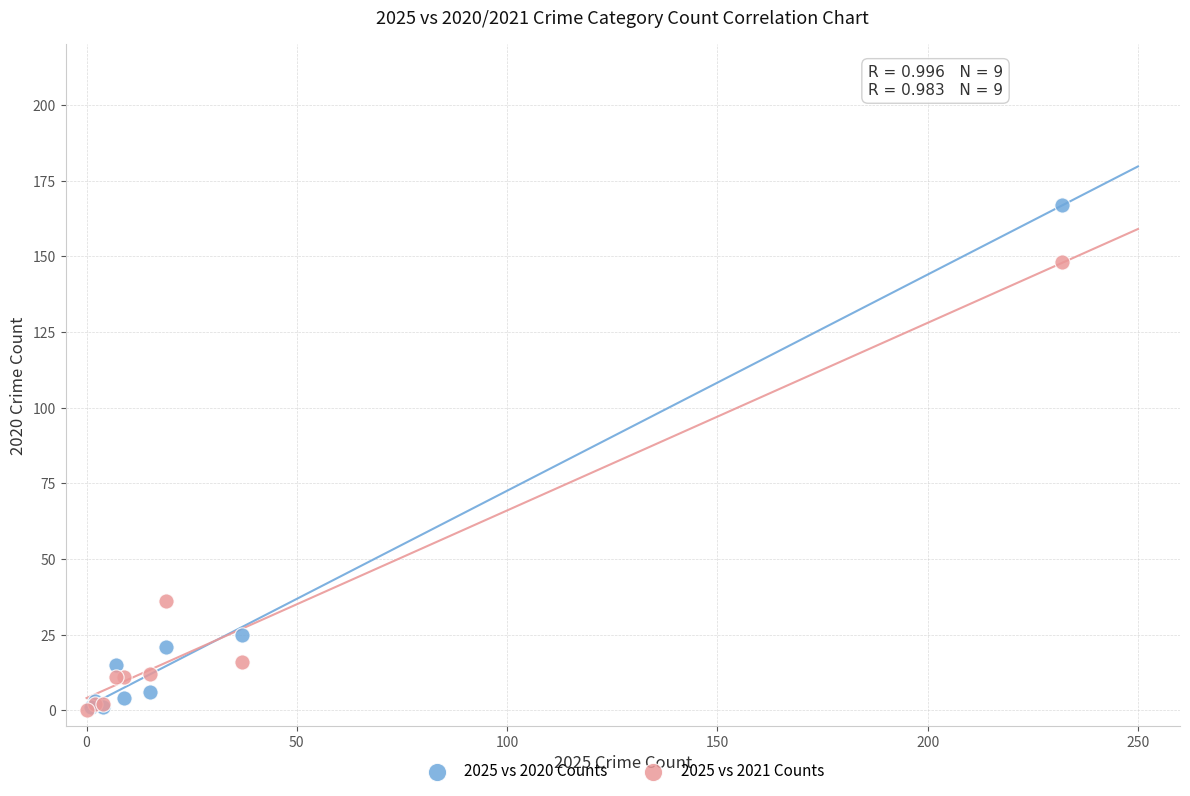

Which series reaches the maximum Y coordinate?

2025 vs 2020 Counts